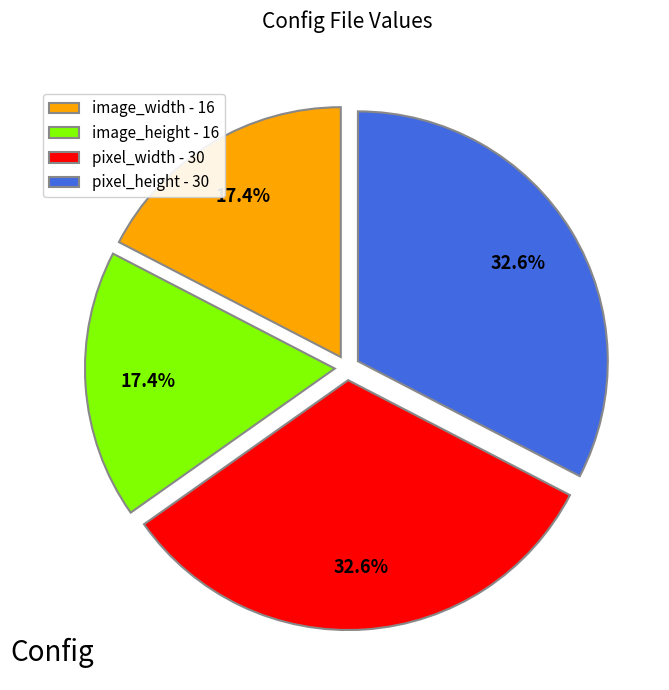

Do image_width - 16 and image_height - 16 together represent more than half of the pie?

No